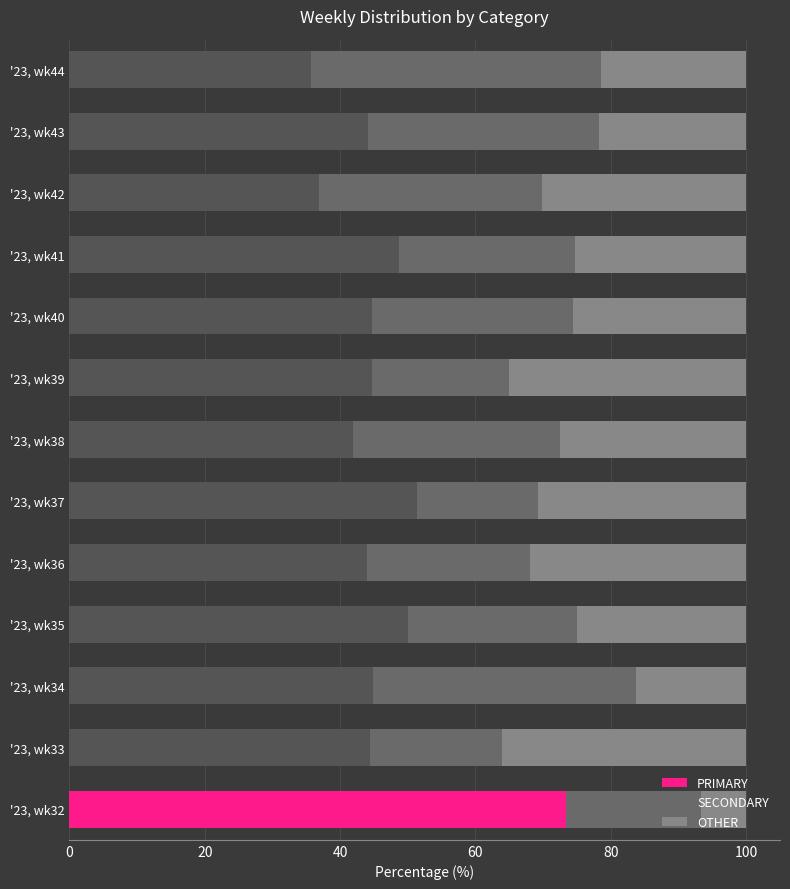

The value of PRIMARY at '23, wk33 is 28.9. True or false?

False